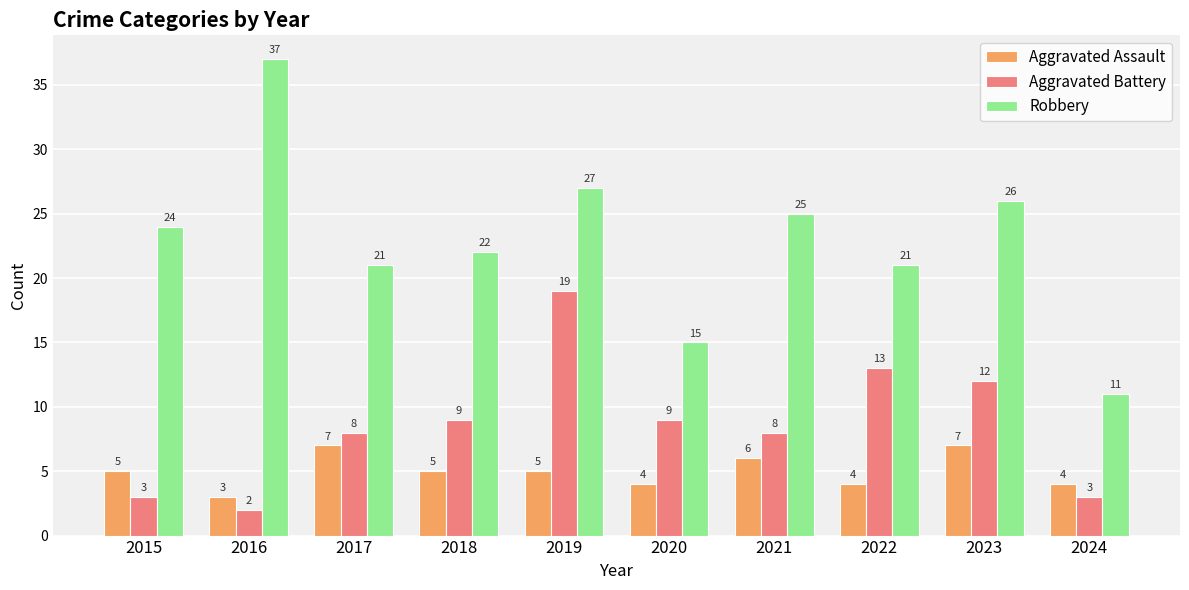

At 2020, list the series in order from largest to smallest.

Robbery, Aggravated Battery, Aggravated Assault